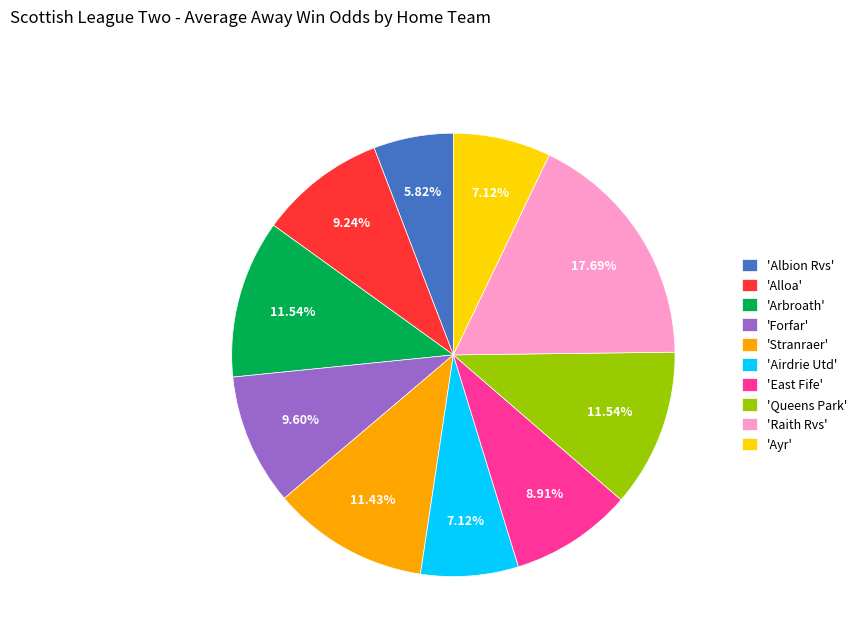

How many slices are in this pie chart?

10